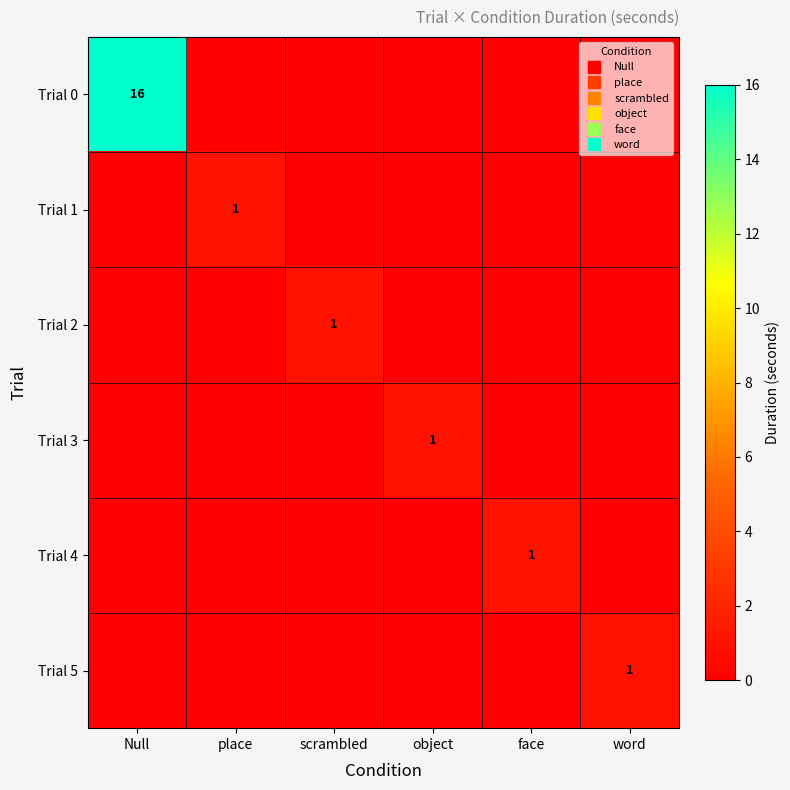

Is the value of Trial 1 at word greater than the value of Trial 0 at scrambled?

No